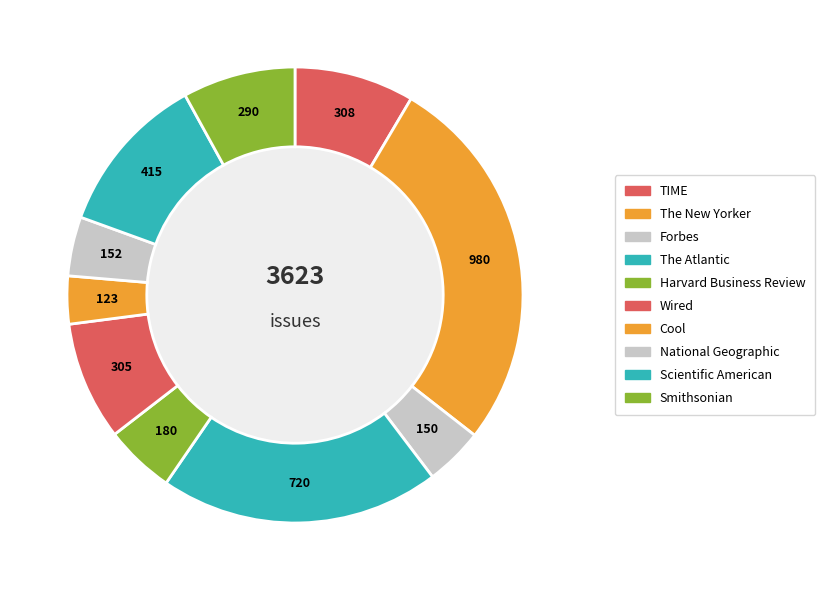

Count the number of slices in the pie.

10